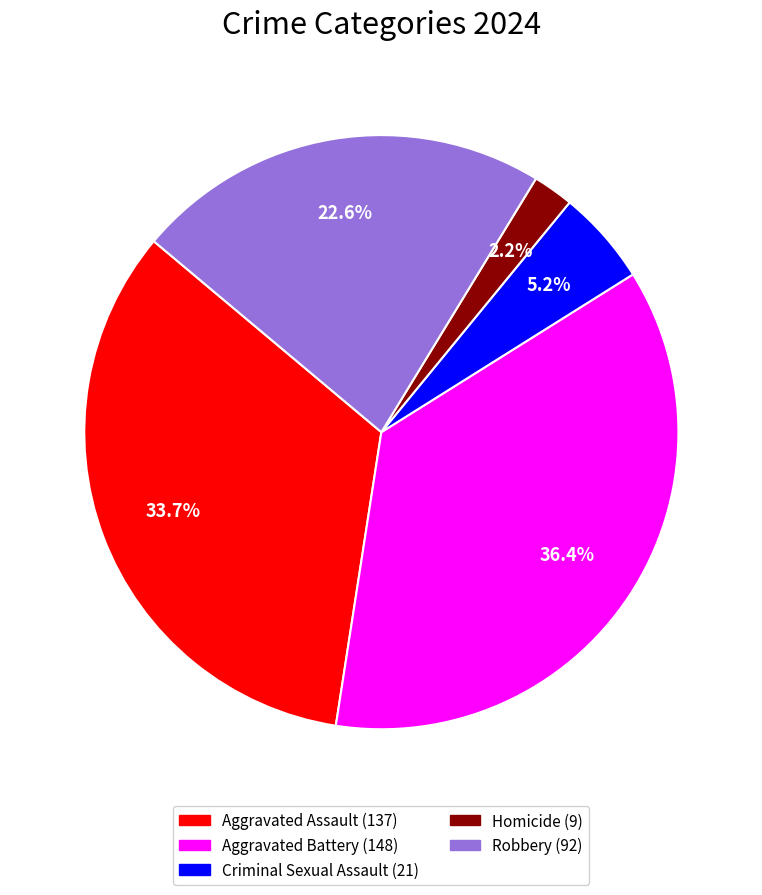

Rank the categories by value from highest to lowest.

Aggravated Battery, Aggravated Assault, Robbery, Criminal Sexual Assault, Homicide